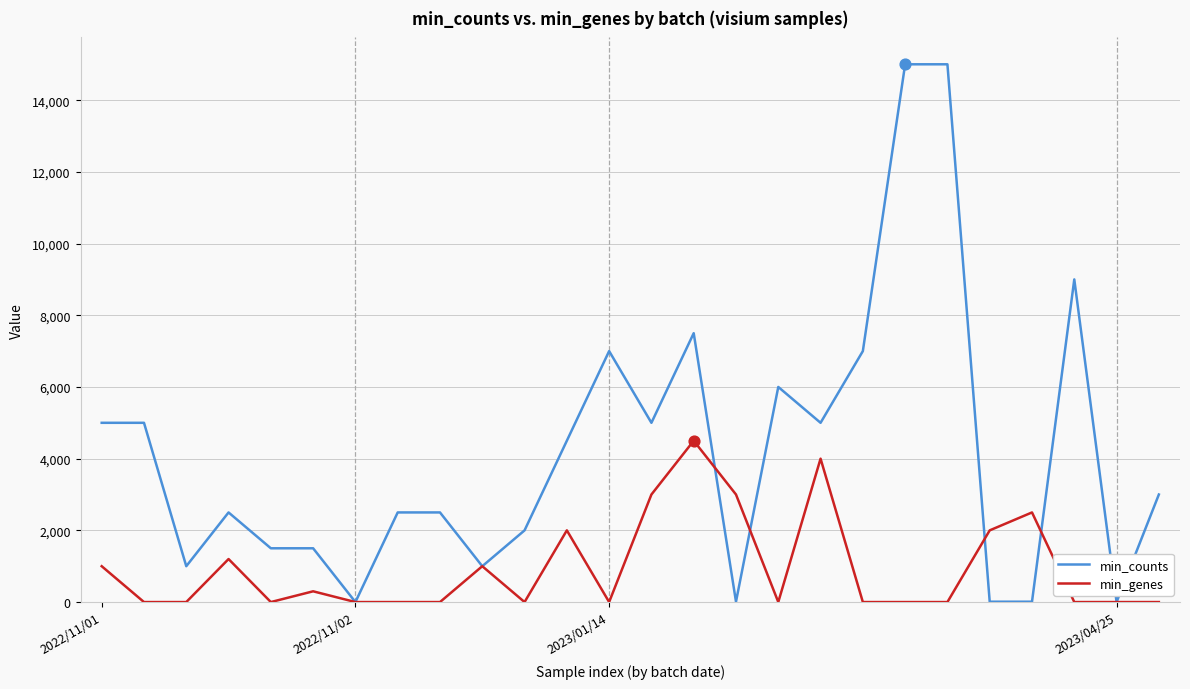

Which series has the largest total across all categories?

min_counts